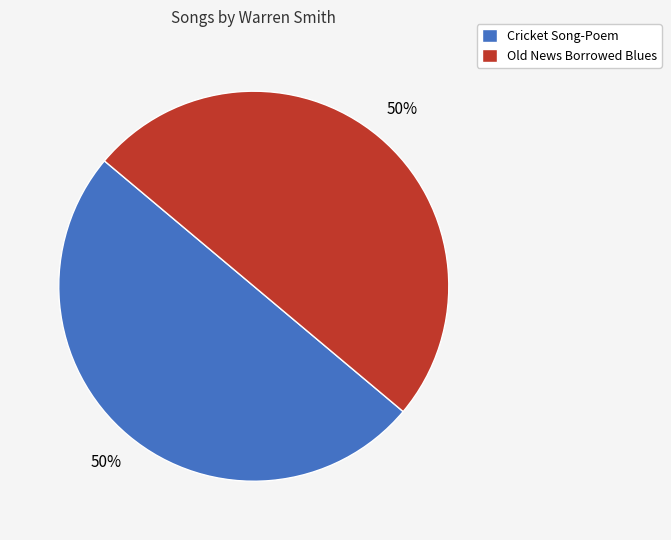

The Old News Borrowed Blues slice represents 60% of the pie. True or false?

False